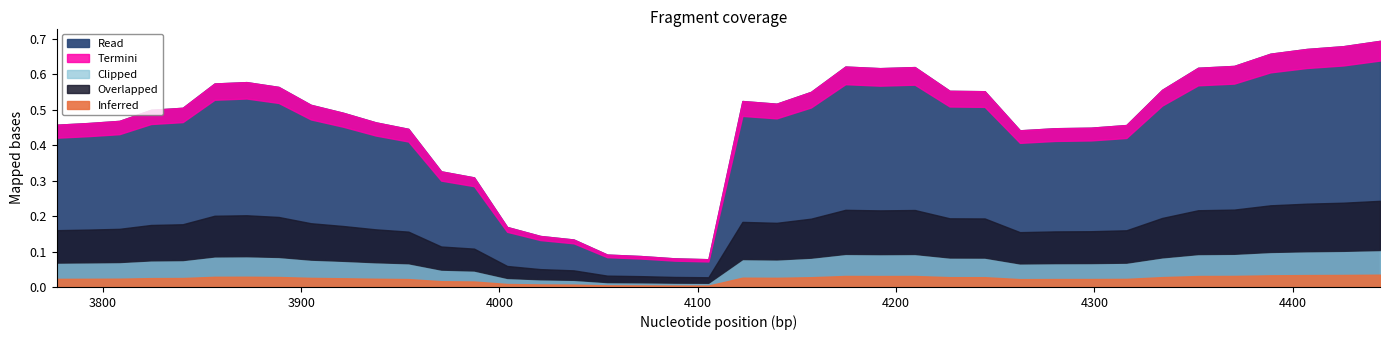

What is the change in value from 12 to 33?

+0.2